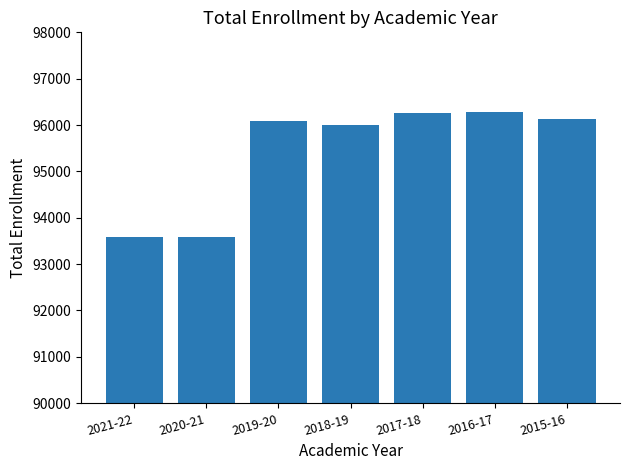

What is the approximate value at 2017-18, to the nearest 10?

96260